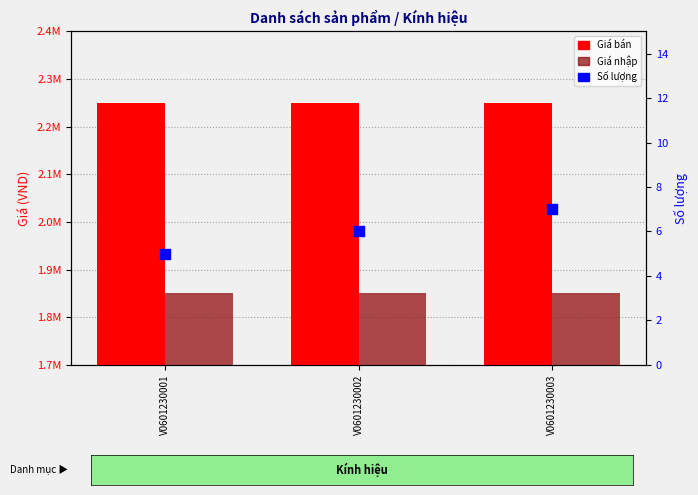

Which series contains the highest Y value?

Giá bán